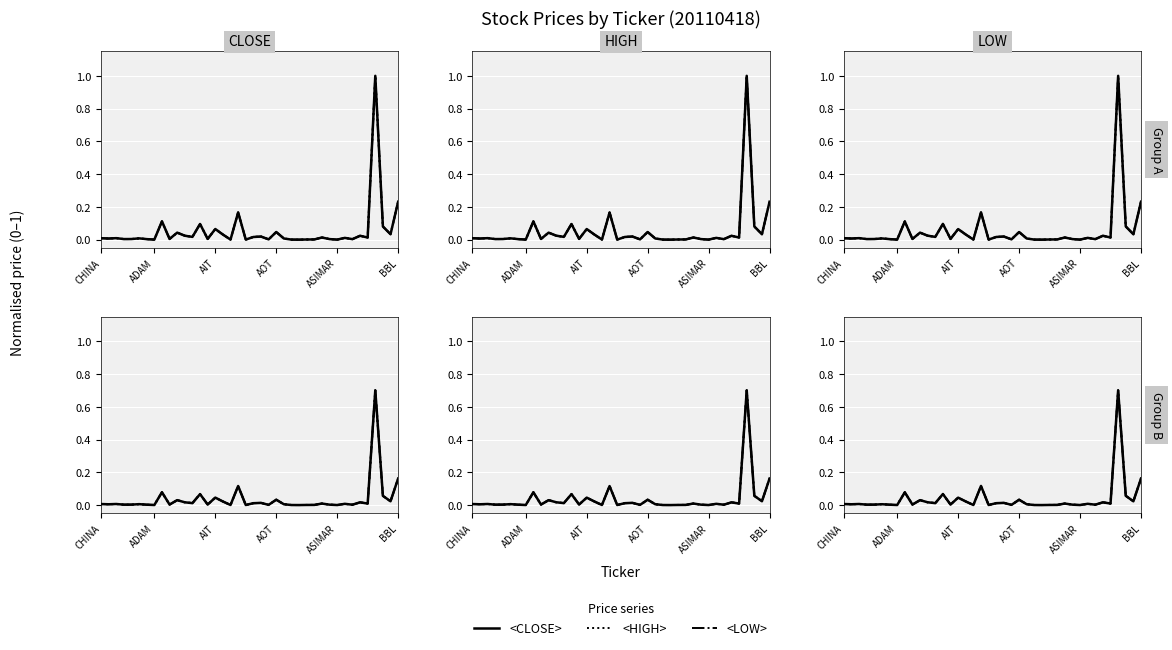

Which series has the largest total across all categories?

<CLOSE>